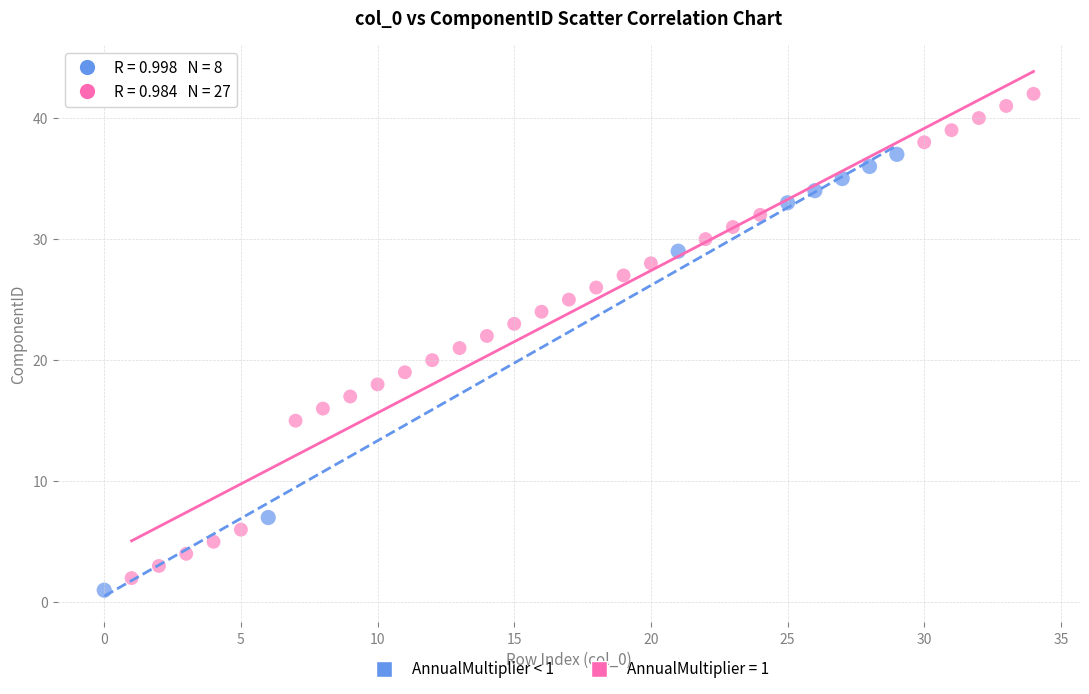

Which series has the widest spread of Y values?

AnnualMultiplier = 1